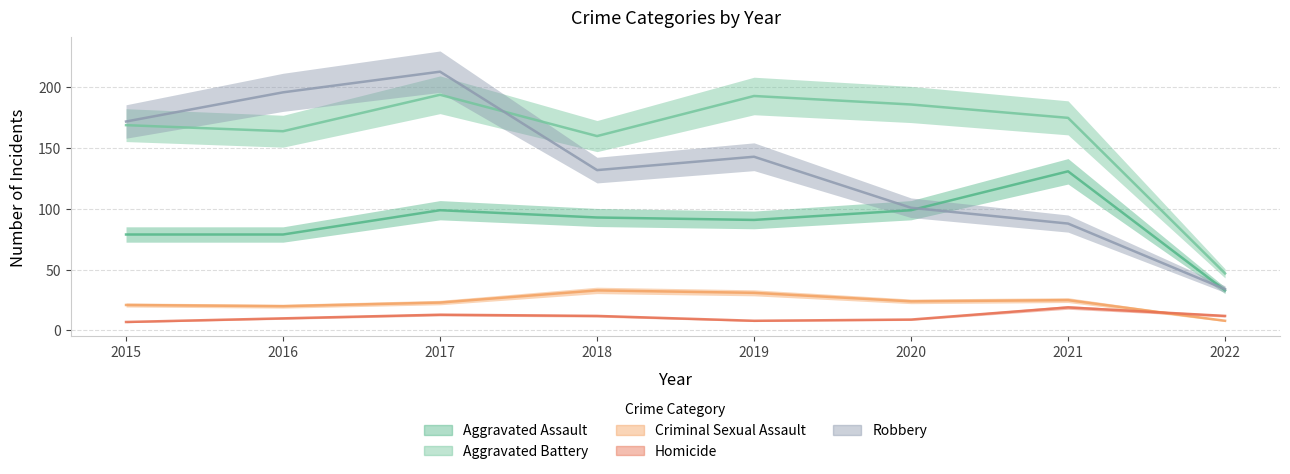

What is the sum of all Criminal Sexual Assault values?

185